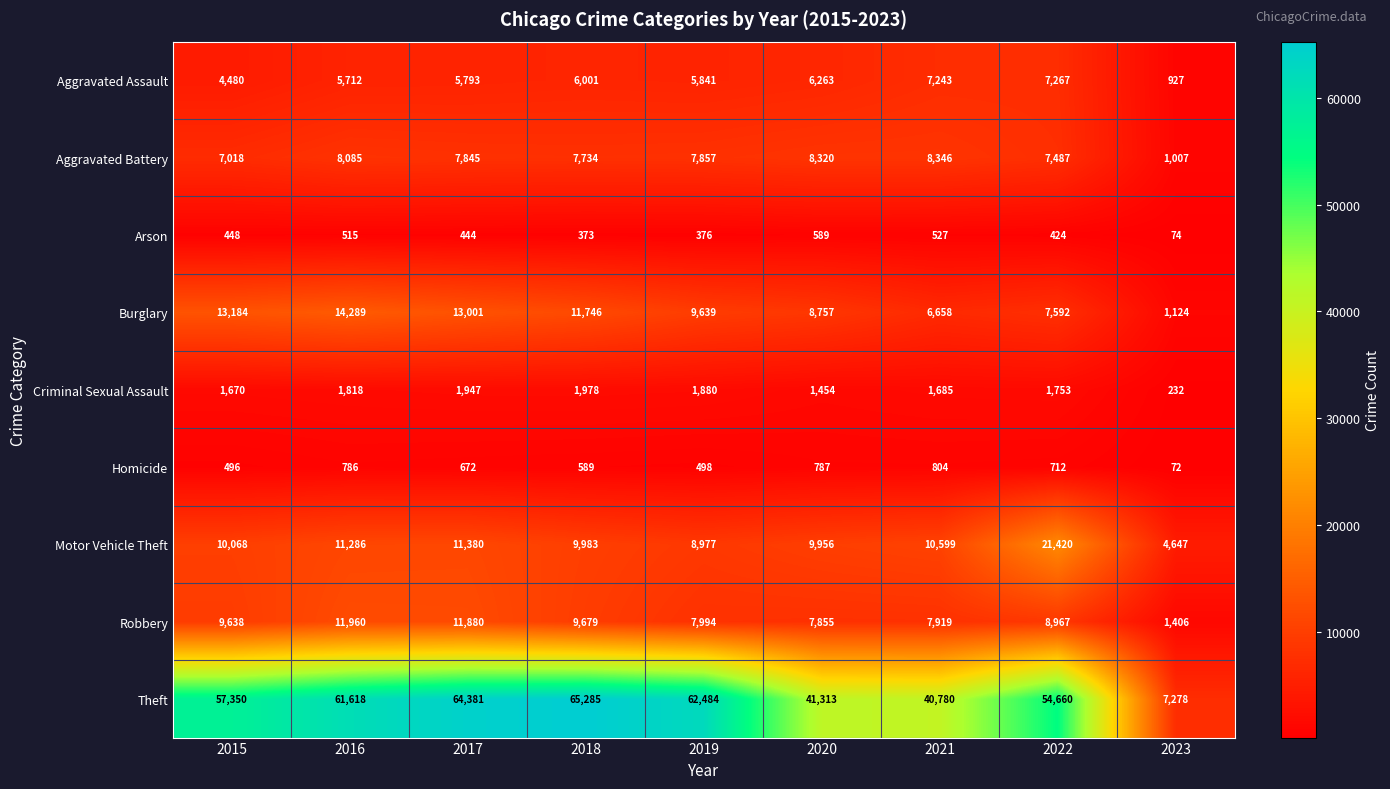

At how many categories does at least one series exceed 43646?

6